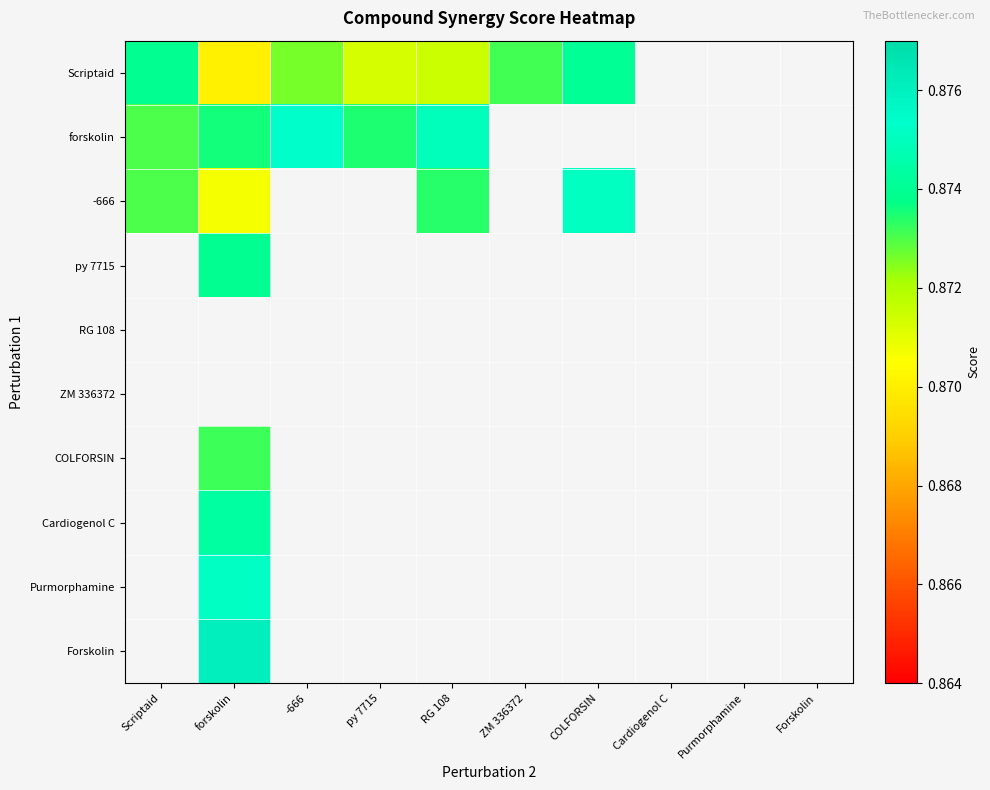

Count the number of categories in the chart.

10